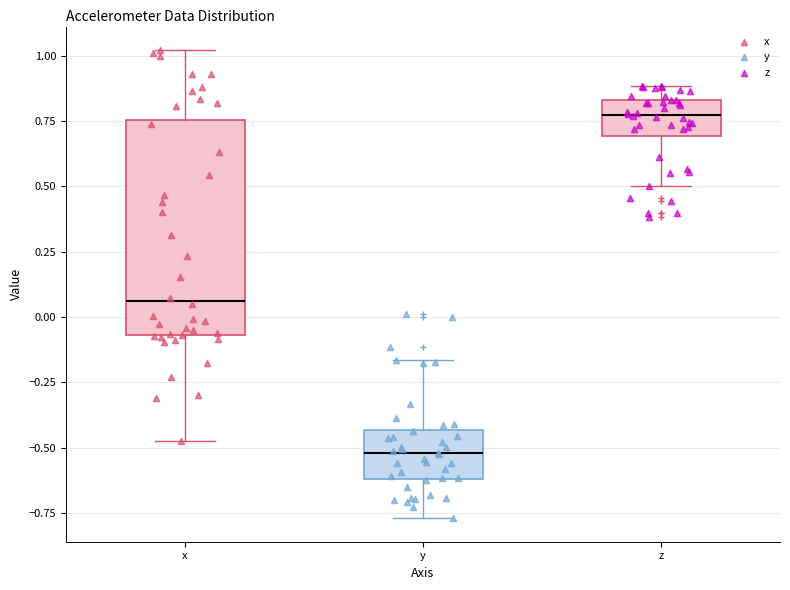

Comparing the boxes themselves (not the whiskers), which one is the tallest?

x